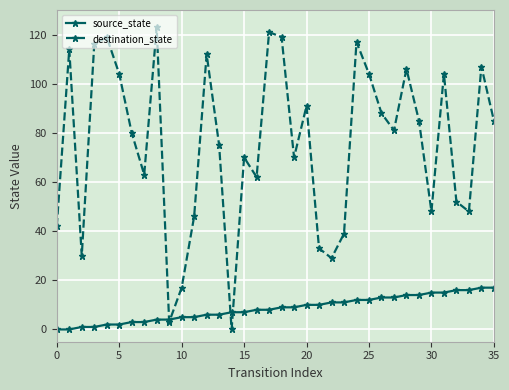

What is the highest value of the source_state series?

17